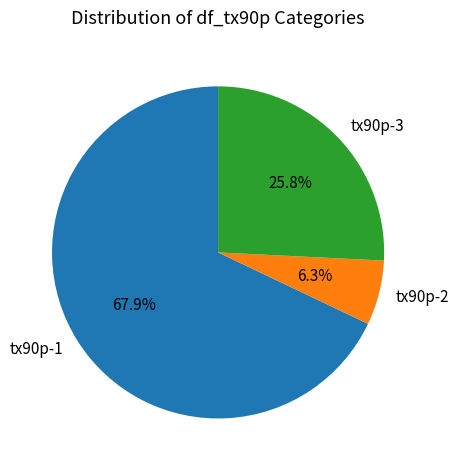

How many segments does this pie chart have?

3